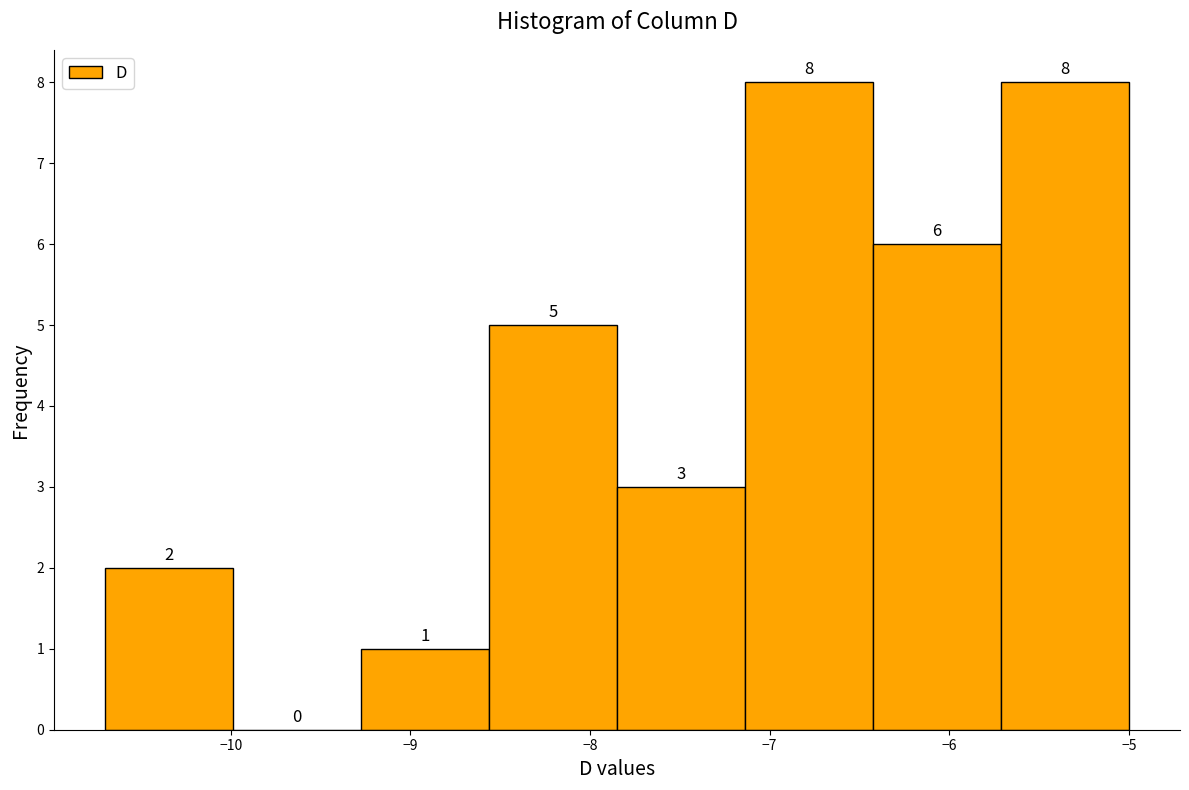

What is the height of the bar covering -9.3 to -8.6 on the x-axis? The bar edges are not printed on the chart, so give them approximately, as read against the axis.

1